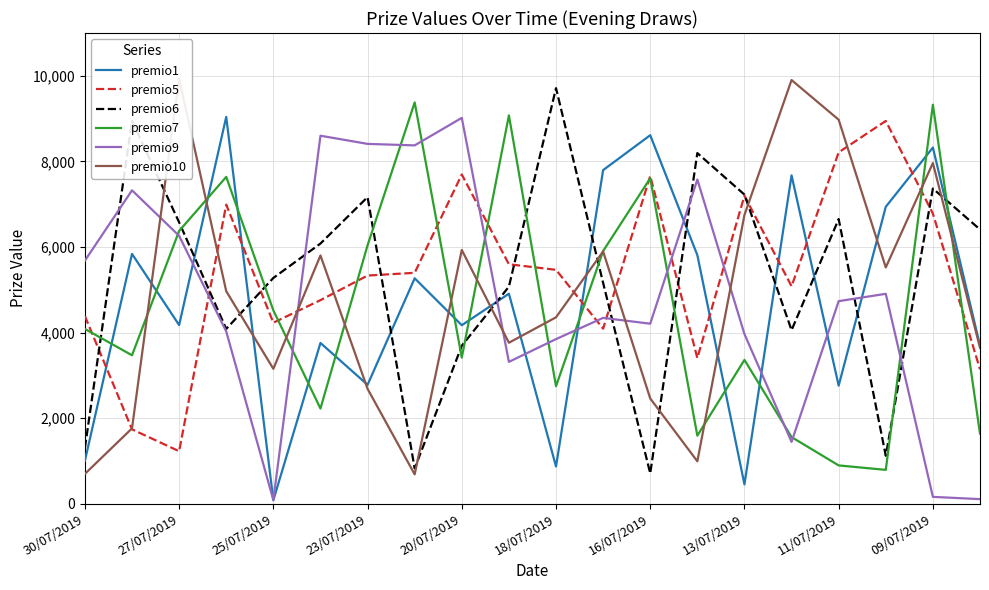

Reading right to left, transcribe all the data shown in this chart.

premio1: 3696	8324	6939	2759	7673	452	5810	8612	7796	870	4908	4171	5268	2779	3757	81	9040	4175	5838	1004
premio5: 3142	6780	8945	8211	5081	7196	3404	7660	4090	5466	5596	7694	5396	5332	4757	4230	6989	1227	1738	4384
premio6: 6409	7366	1121	6652	4055	7224	8194	708	5160	9712	5072	3691	825	7165	6080	5276	4085	6576	8948	1304
premio7: 1637	9324	791	895	1557	3361	1590	7606	5905	2746	9075	3415	9378	6040	2224	4519	7638	6374	3469	4084
premio9: 107	160	4905	4734	1445	3965	7576	4207	4343	3847	3315	9017	8374	8409	8600	85	4026	6261	7324	5681
premio10: 3644	7962	5522	8974	9901	6749	991	2460	5896	4356	3762	5930	686	2685	5802	3153	4966	9933	1761	697